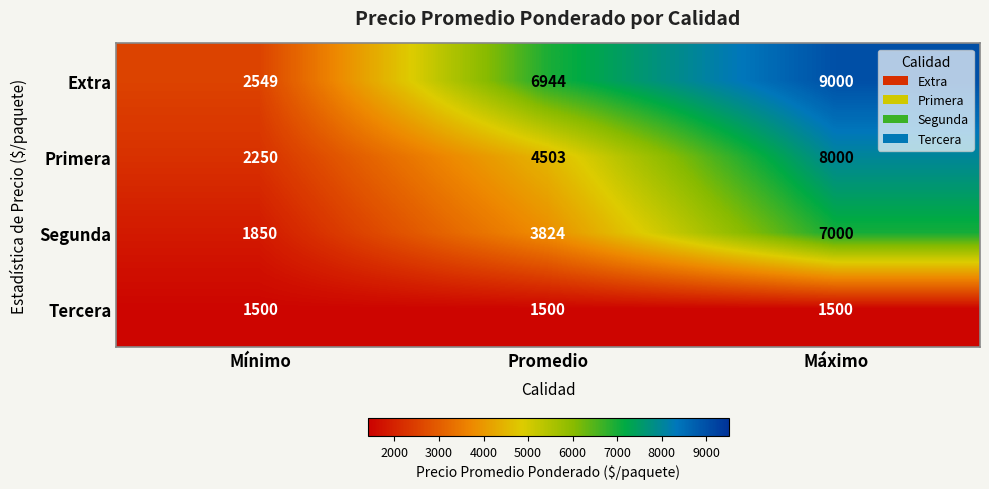

How many Extra values are between 2549 and 9000?

3